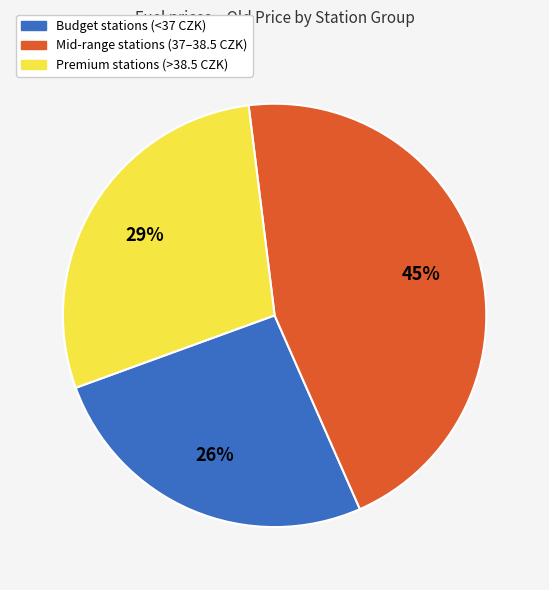

Is there any slice that represents more than half of the pie?

No